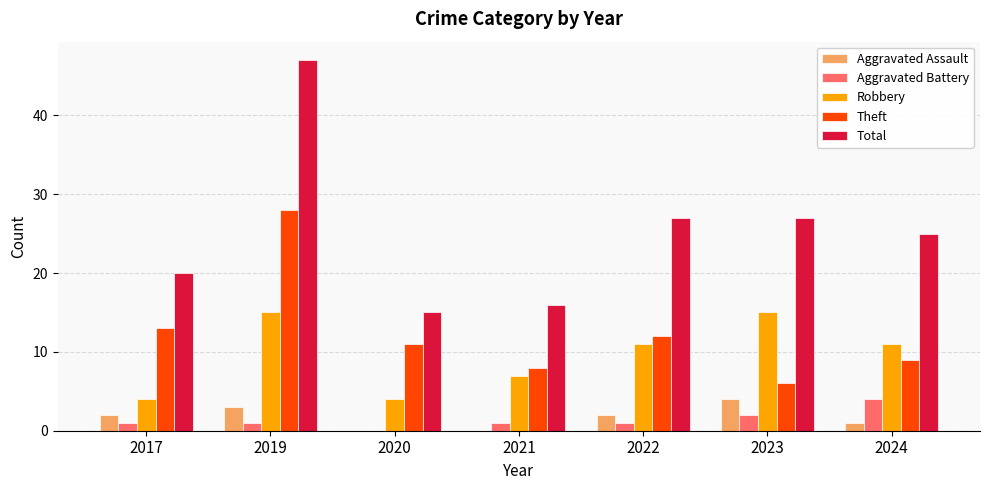

Count the number of categories in the chart.

7